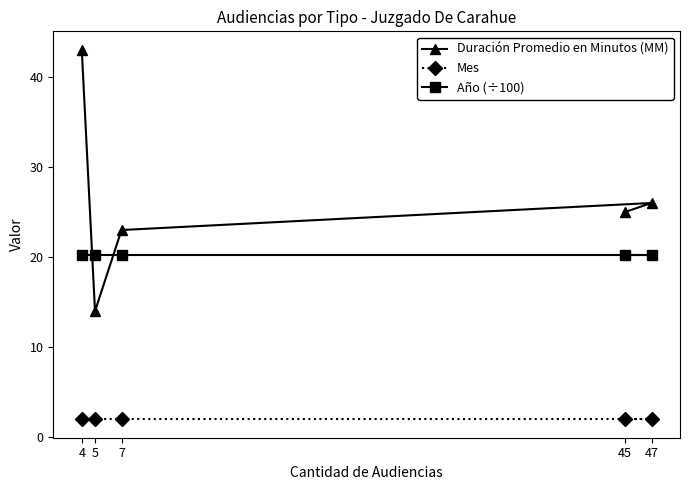

At which label does Mes reach its peak?

4